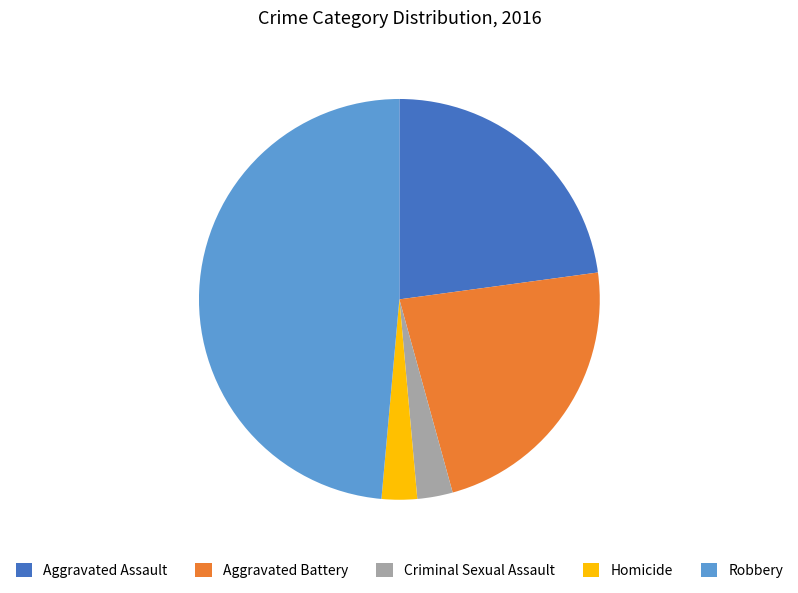

Do Robbery and Homicide together represent more than half of the pie?

Yes